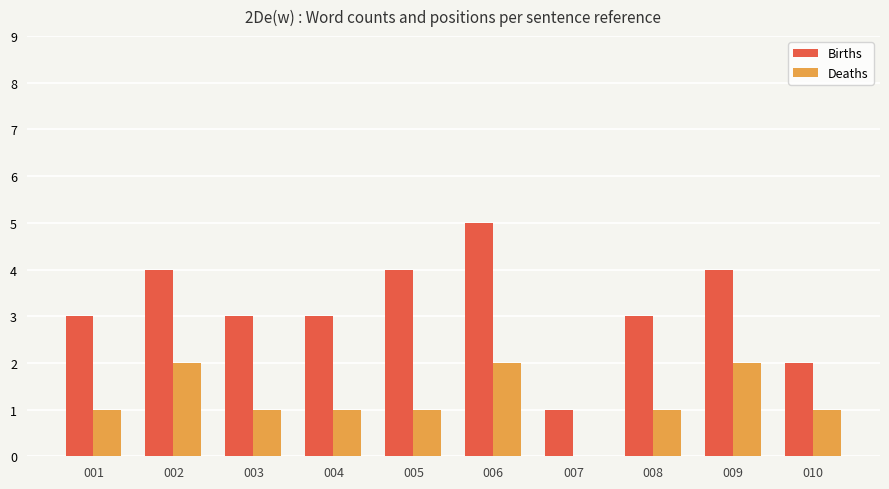

Reading left to right, extract all data points from this chart.

Births: 3	4	3	3	4	5	1	3	4	2
Deaths: 1	2	1	1	1	2	0	1	2	1